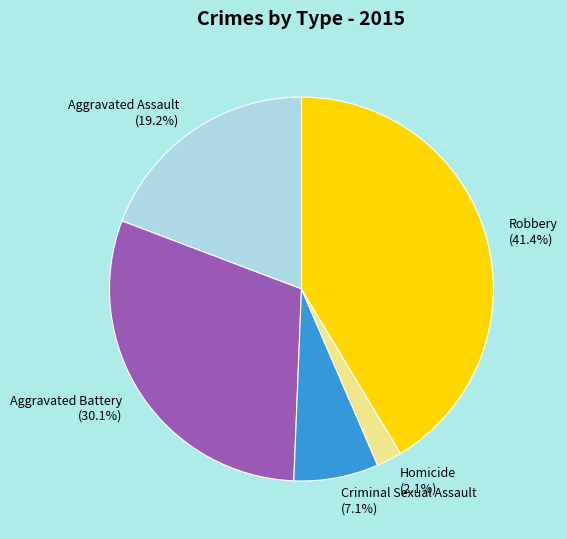

To the nearest percent, what percentage of the pie is Criminal Sexual Assault?

7%